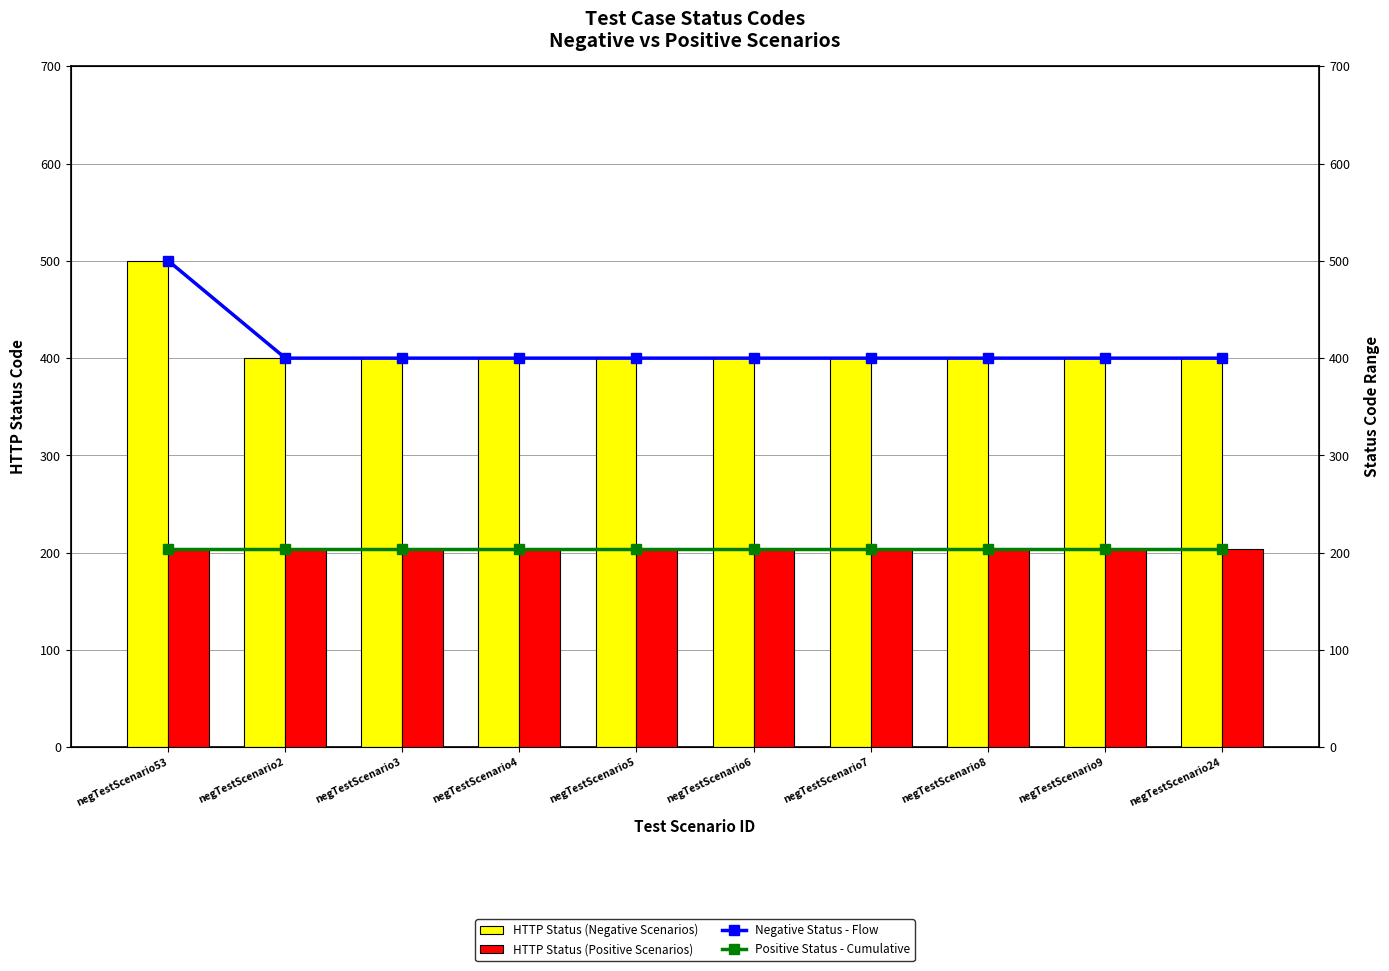

What are all the series names shown in the legend?

HTTP Status (Negative Scenarios), HTTP Status (Positive Scenarios), Negative Status - Flow, Positive Status - Cumulative